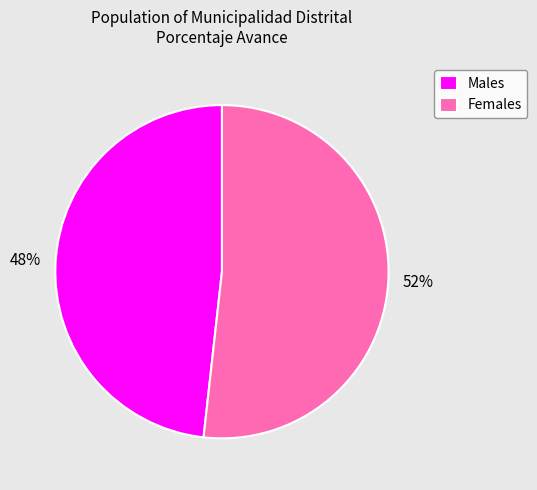

Which category accounts for the majority?

Females